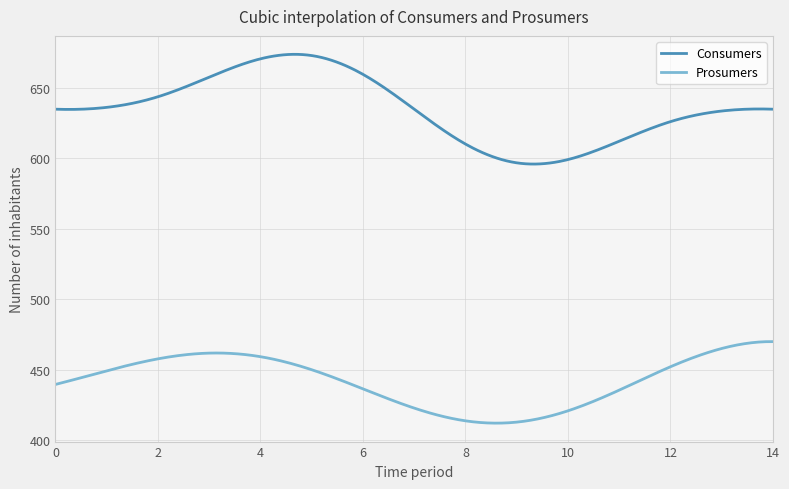

What is the average value of the Prosumers series?

442.4